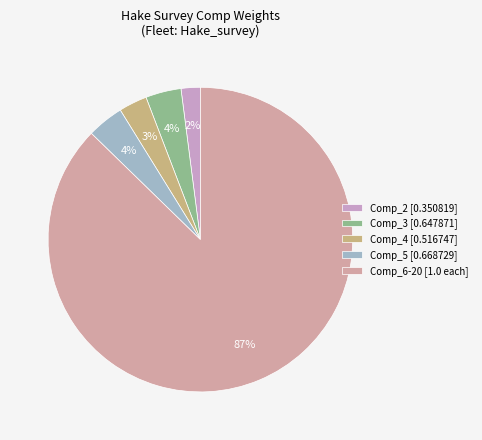

Does any single category account for the majority?

Yes